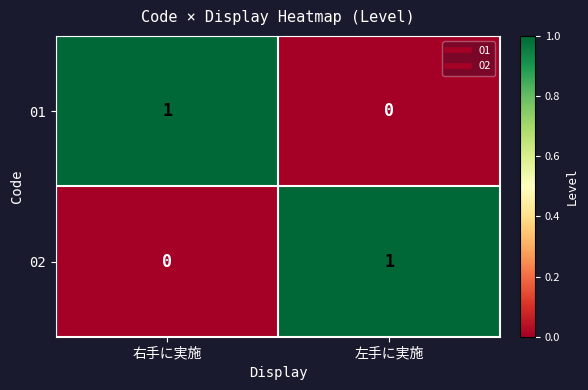

Reading left to right, list all the values displayed in this chart.

01: 1	0
02: 0	1